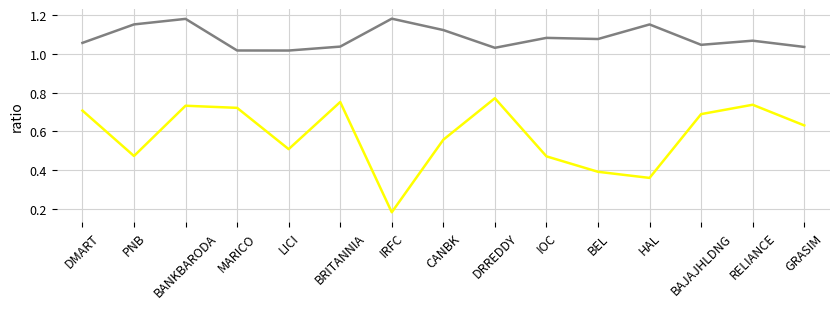

Which category has the lowest value across all series?

IRFC